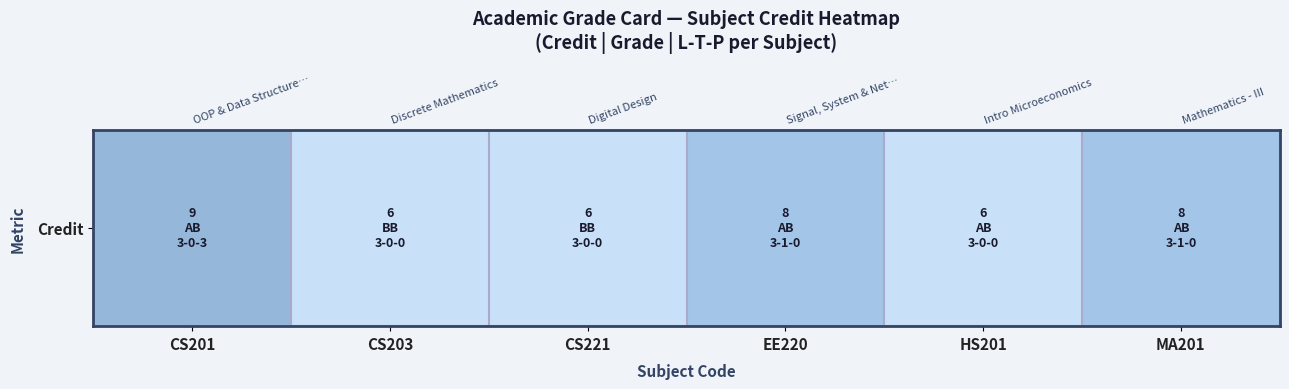

At which category does the chart reach its minimum across all series?

CS203